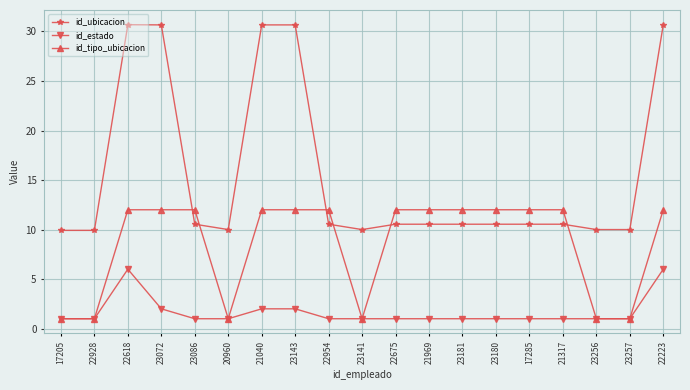

List the series in order of their overall mean, lowest first.

id_estado, id_tipo_ubicacion, id_ubicacion